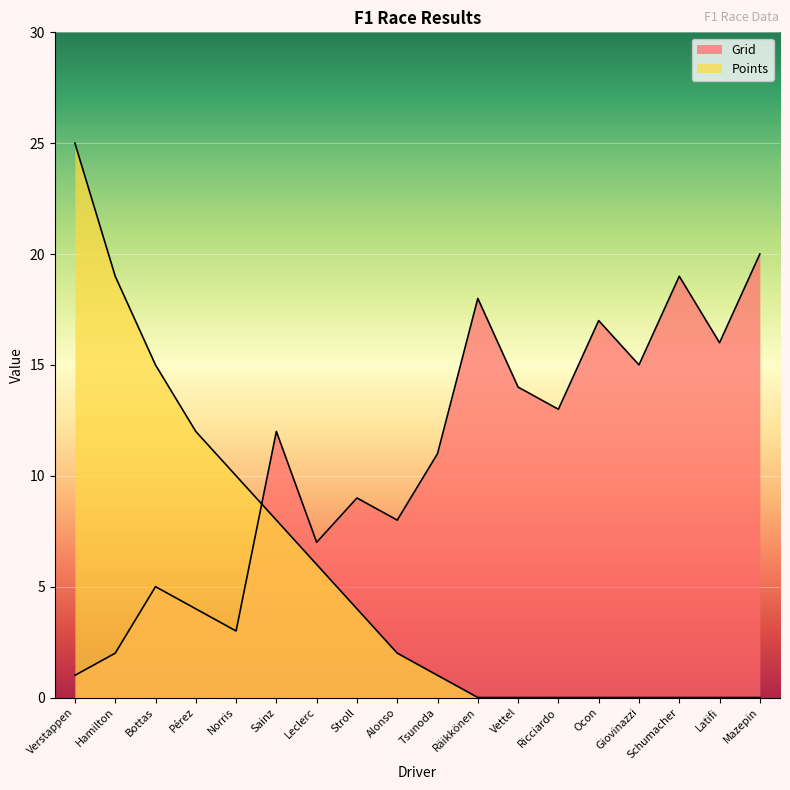

Between Verstappen and Ocon, which series saw the biggest shift?

Points